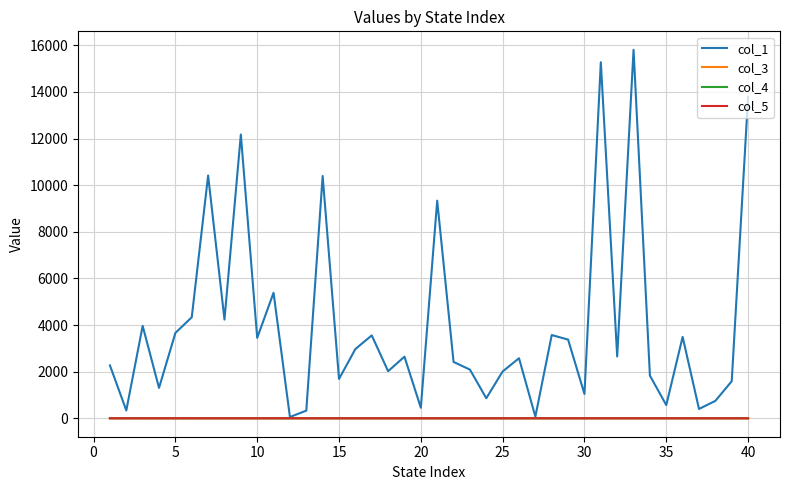

Which series has the largest total across all categories?

col_1